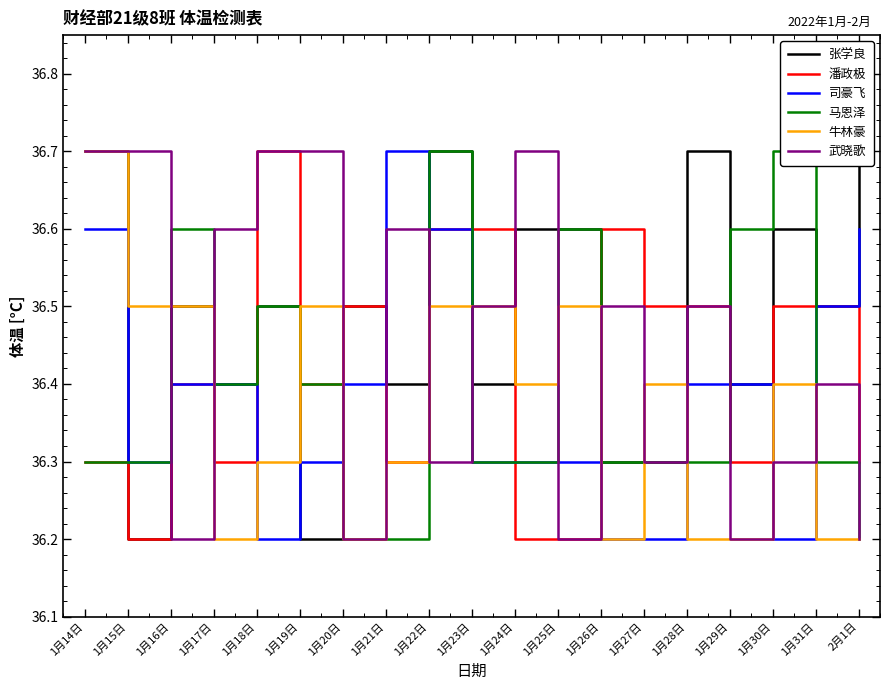

The value of 武晓歌 at 1月25日 is 15.9. True or false?

False